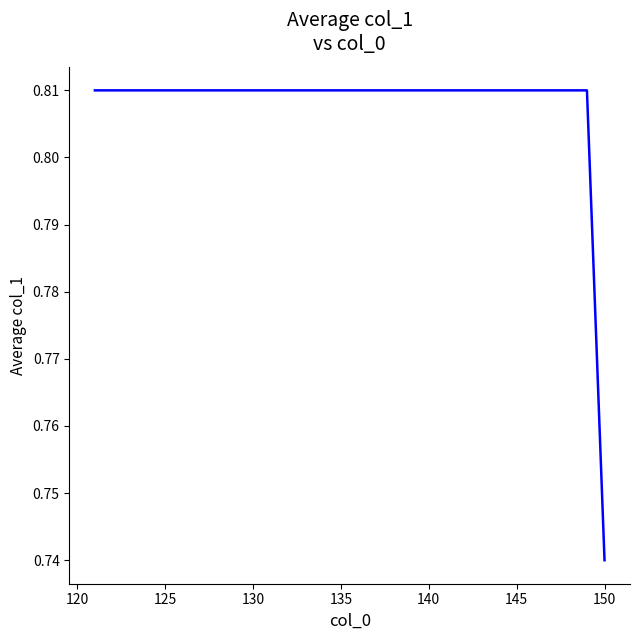

Is this an area chart (filled region under the line)?

No